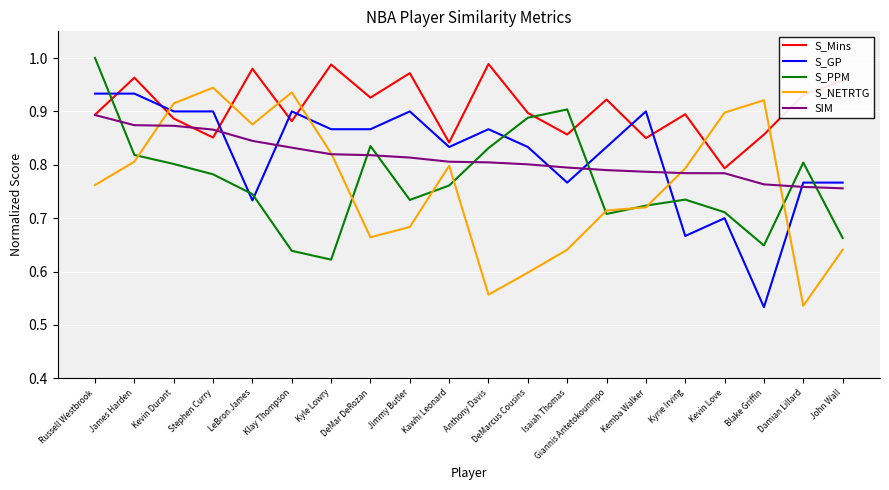

At which category does S_NETRTG reach its first local peak?

Stephen Curry